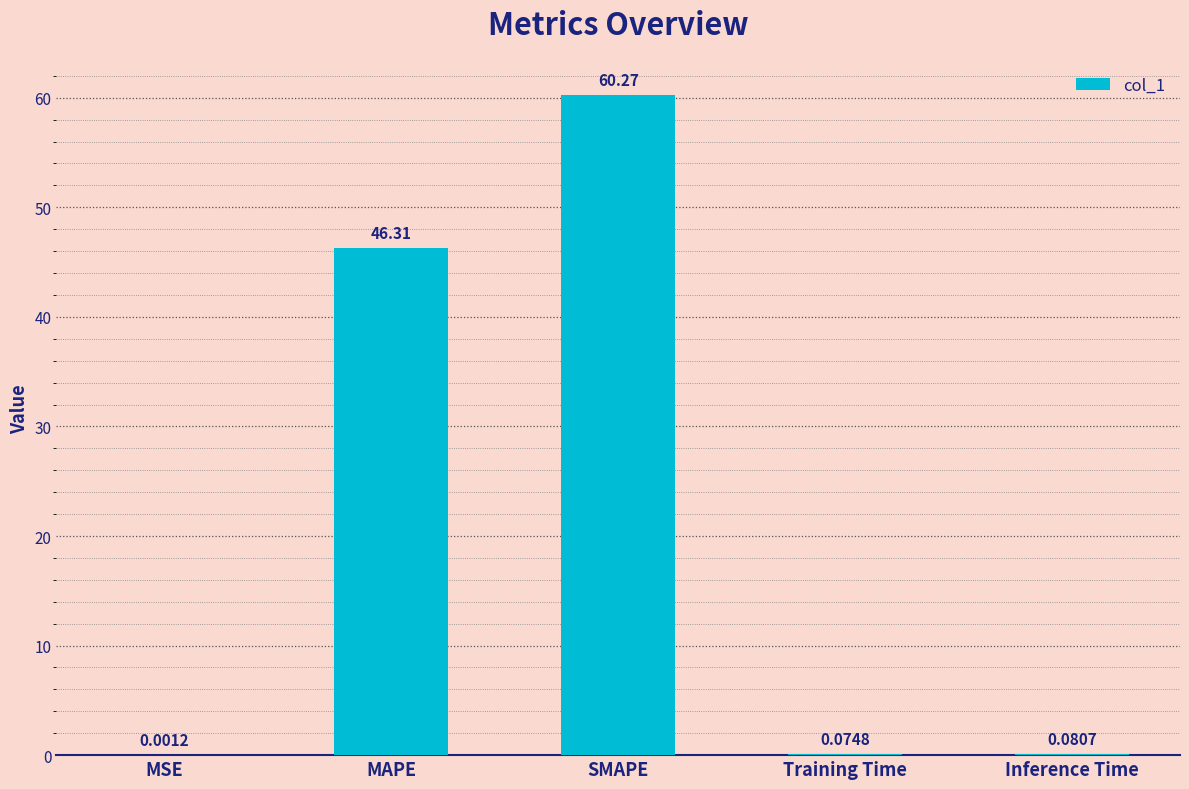

What is the sum of the values at Training Time and SMAPE?

60.3